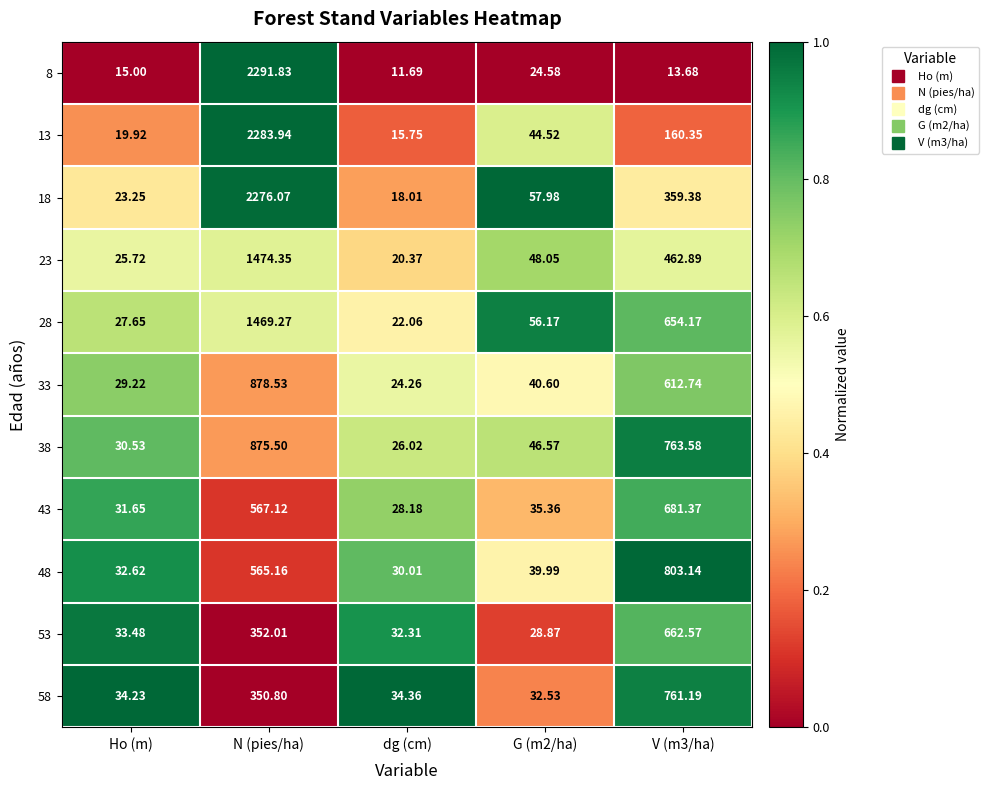

Where does the 38 series first go above 46?

N (pies/ha)